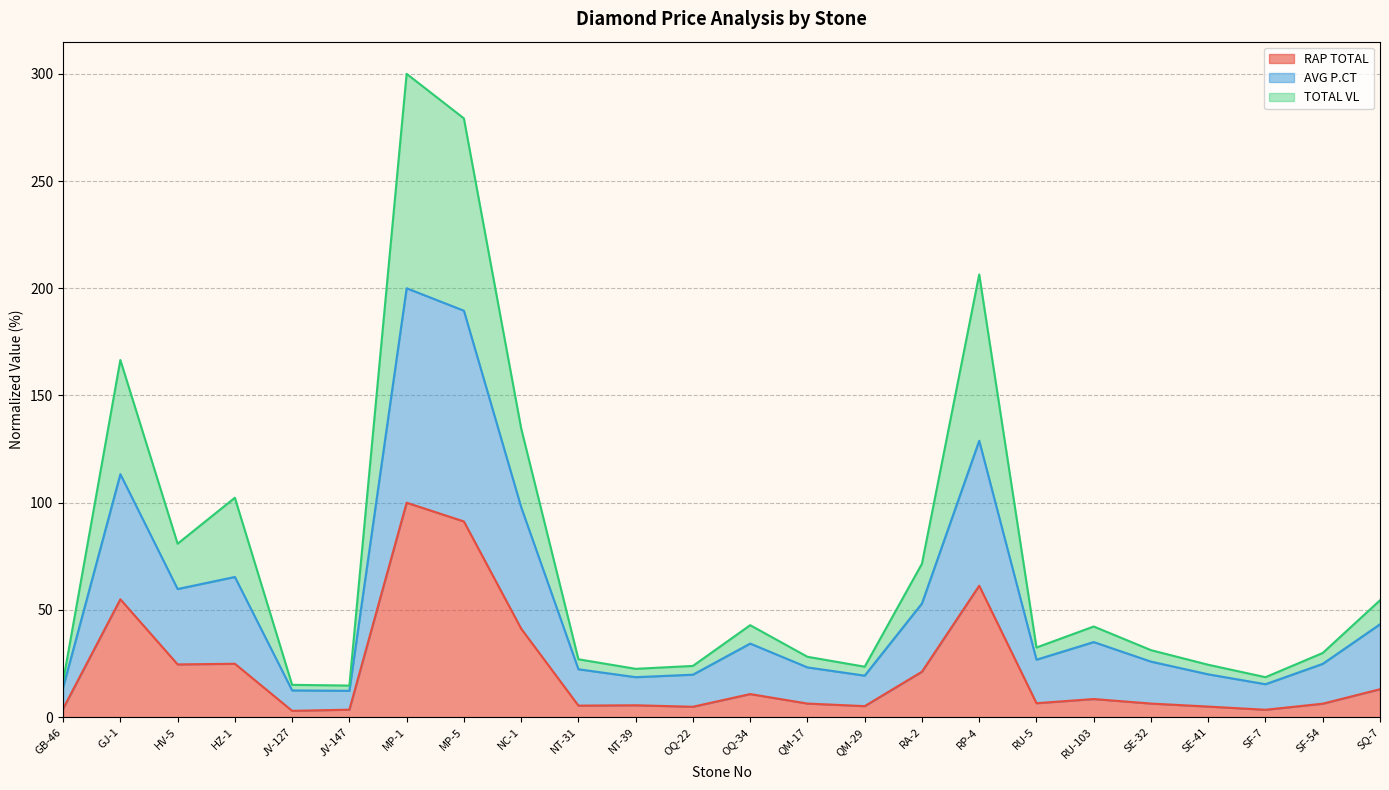

Is it true that RAP TOTAL equals 5.1 at QM-29?

True